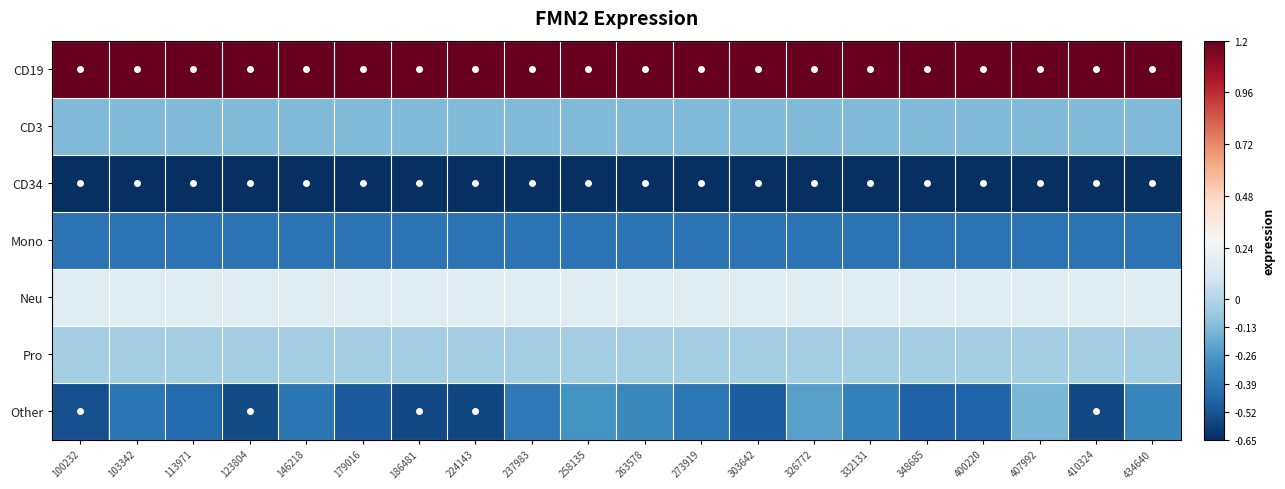

Which category has the lowest value across all series?

100232